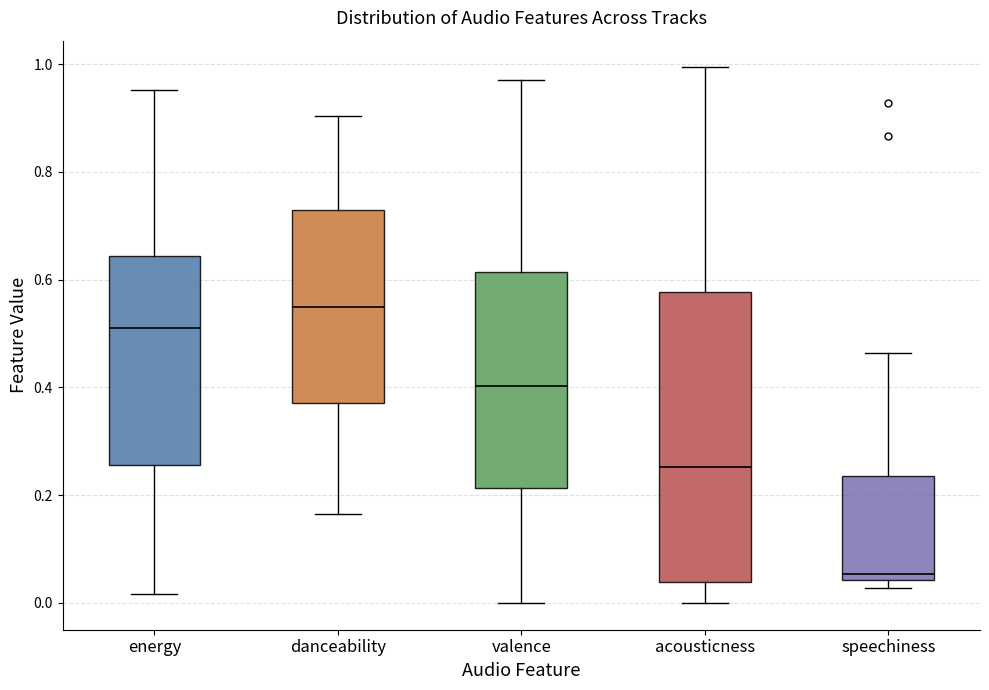

Reading left to right, read every box against the y-axis: the position of its median line, the range the box covers, and the ends of its whiskers. The values are not printed on the chart, so give them approximately, as read against the axis.

energy: median 0.50, box 0.26 to 0.64, whiskers 0.02 to 0.96
danceability: median 0.54, box 0.38 to 0.72, whiskers 0.16 to 0.90
valence: median 0.40, box 0.22 to 0.62, whiskers 0.00 to 0.98
acousticness: median 0.26, box 0.04 to 0.58, whiskers 0.00 to 1.00
speechiness: median 0.06, box 0.04 to 0.24, whiskers 0.02 to 0.46